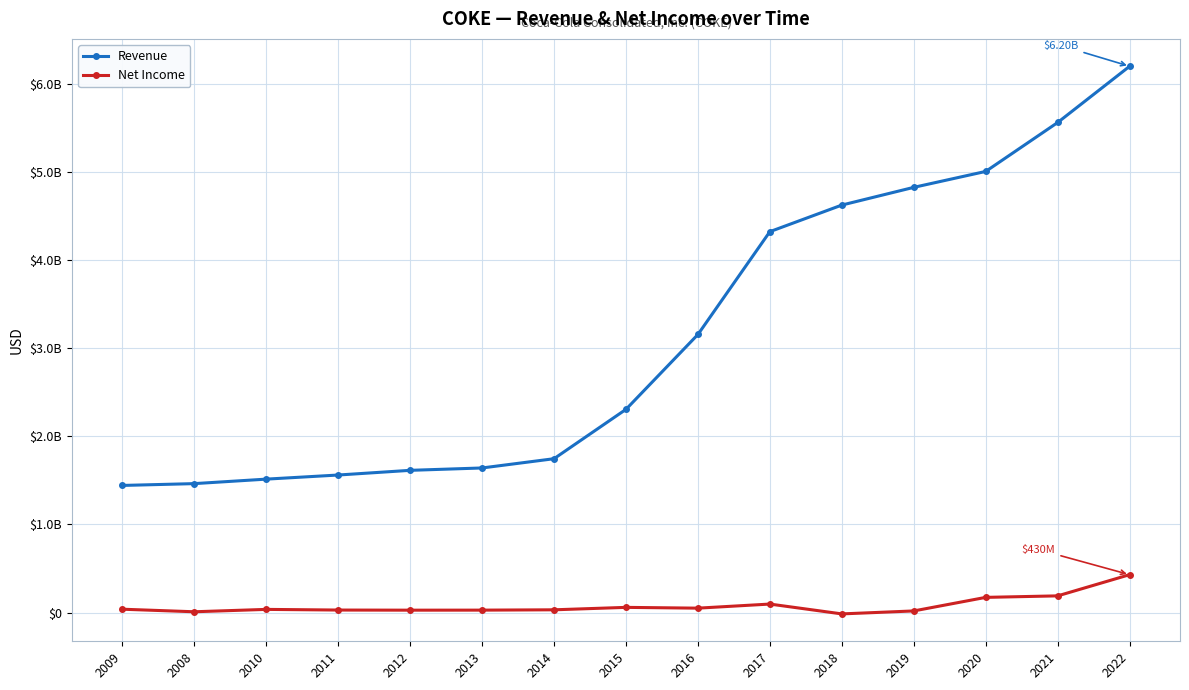

Reading left to right, what are all the values shown in this chart?

Revenue: 2009=1442986000	2008=1463615000	2010=1514599000	2011=1561239000	2012=1614433000	2013=1641331000	2014=1746369000	2015=2306458000	2016=3156428000	2017=4323668000	2018=4625364000	2019=4826549000	2020=5007357000	2021=5562714000	2022=6200957000
Net Income: 2009=38136000	2008=9091000	2010=36057000	2011=28608000	2012=27217000	2013=27675000	2014=31354000	2015=59002000	2016=50146000	2017=96535000	2018=-15156000	2019=18560000	2020=172493000	2021=189580000	2022=430158000